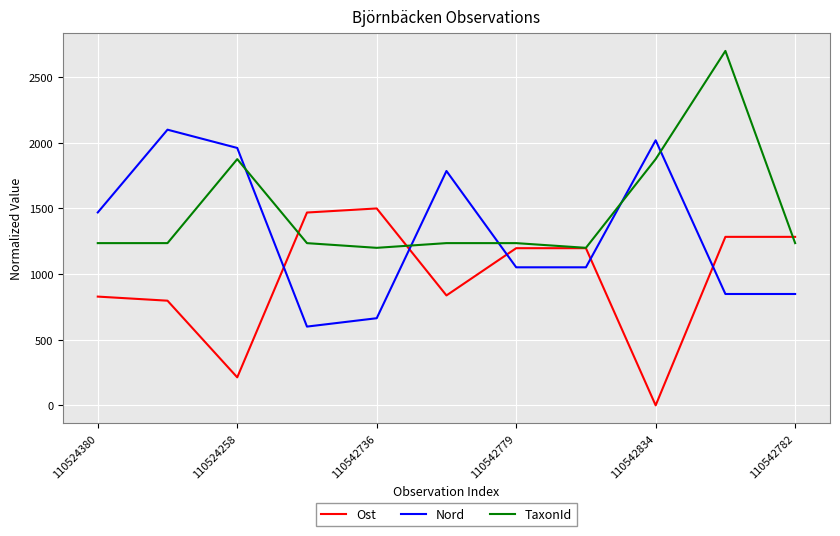

List the series in order of their peak value, lowest first.

Ost, Nord, TaxonId